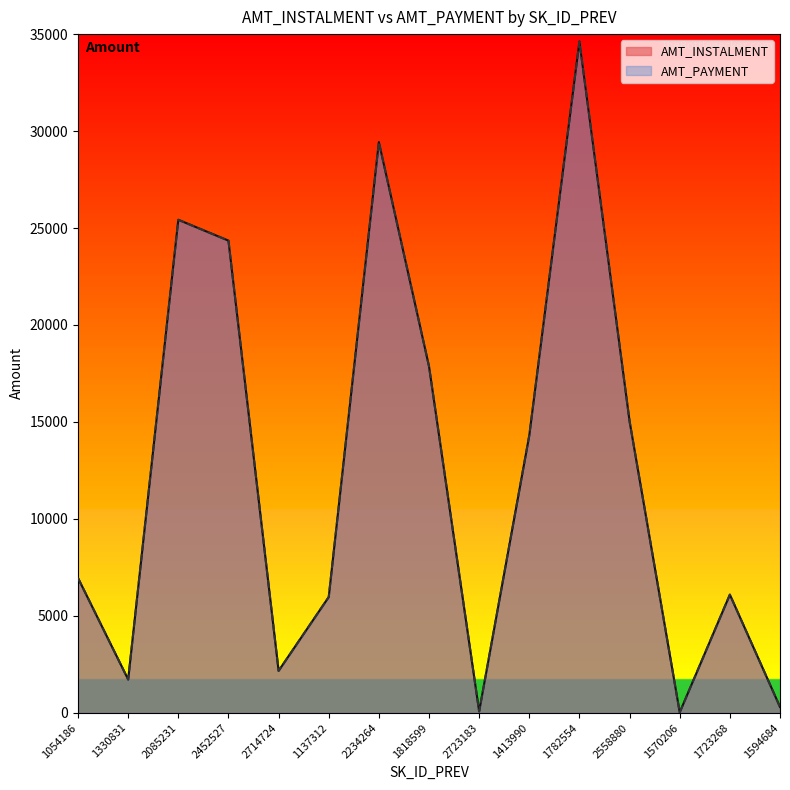

What is the sum of all AMT_PAYMENT values?

184313.6